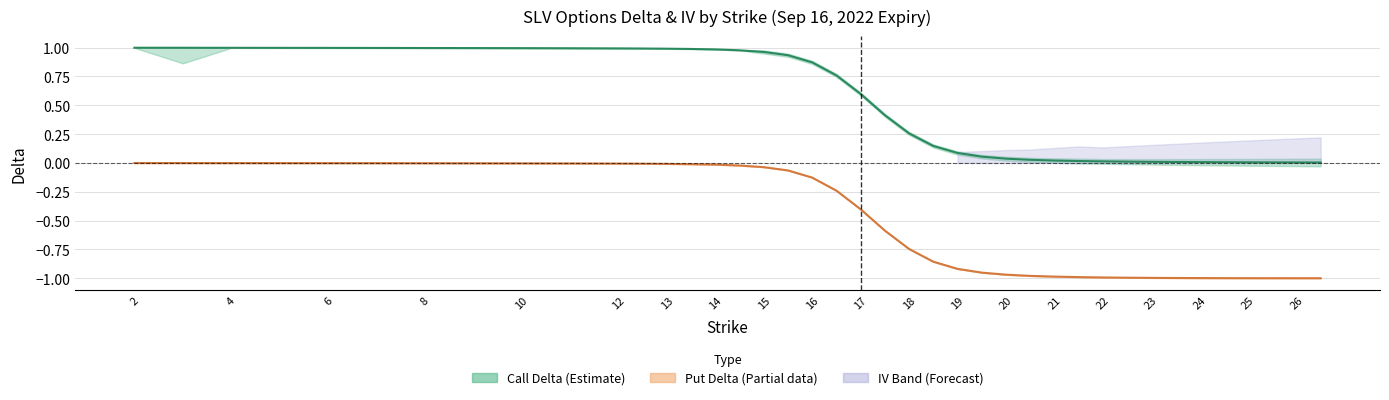

How many data points does each series have?

40